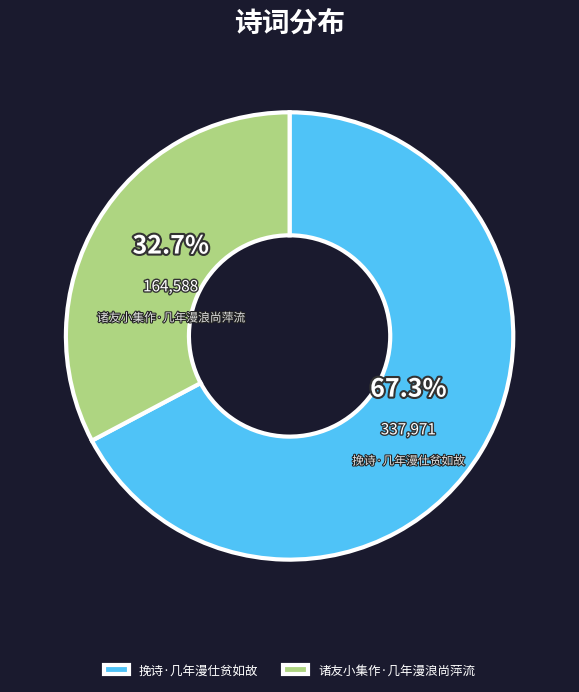

To the nearest percent, what is the difference between the 挽诗·几年漫仕贫如故 and 诸友小集作·几年漫浪尚萍流 slice percentages?

35%